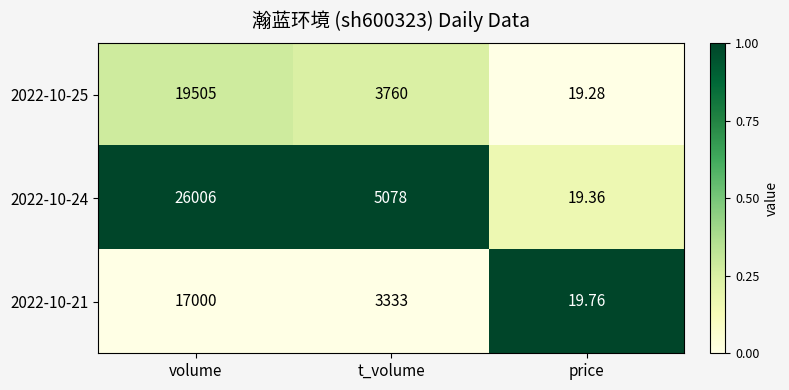

Which category has the highest value across all series?

volume